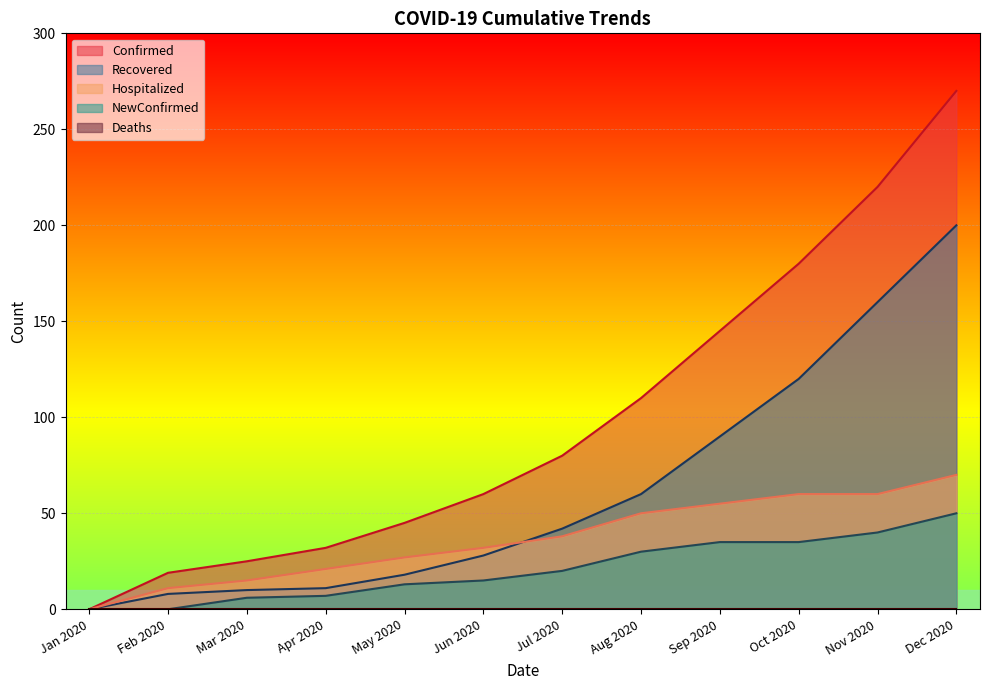

Which series has the largest range (max minus min)?

Confirmed